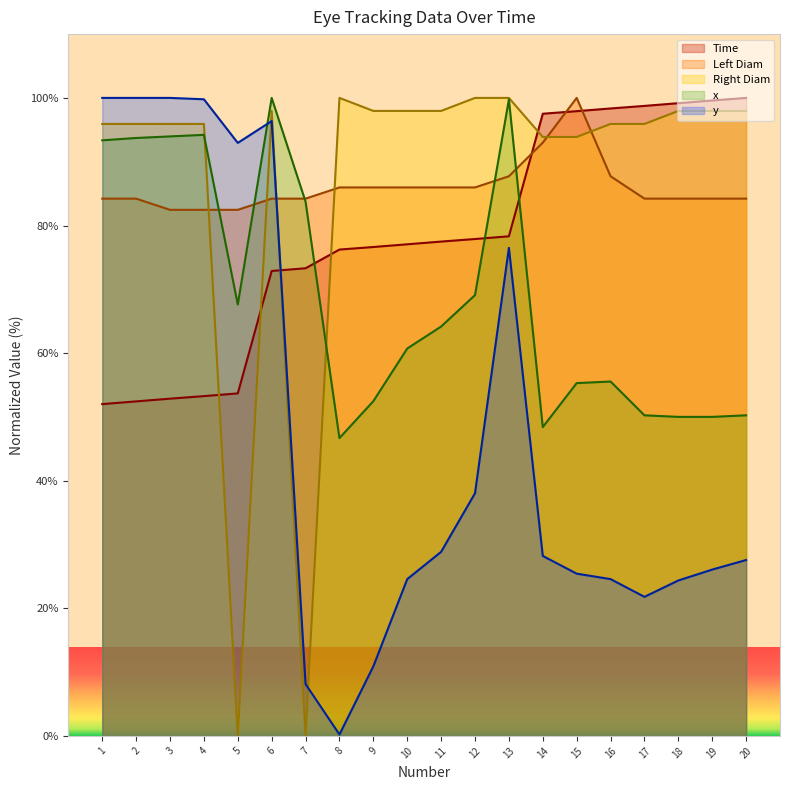

Is it true that y equals 38.5 at 10?

False